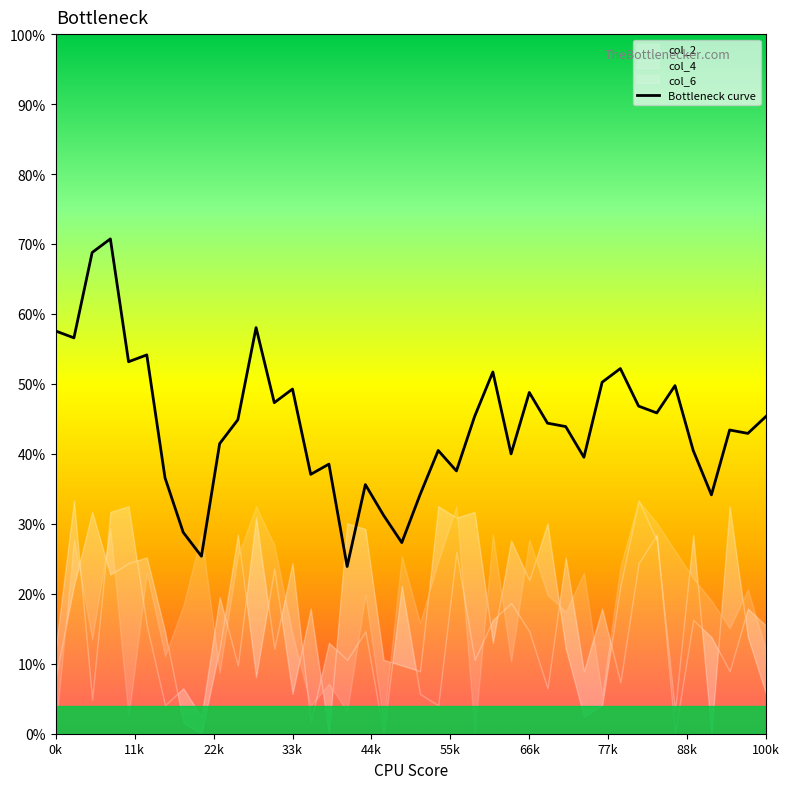

What is the lowest value of the Bottleneck curve series?

23.9